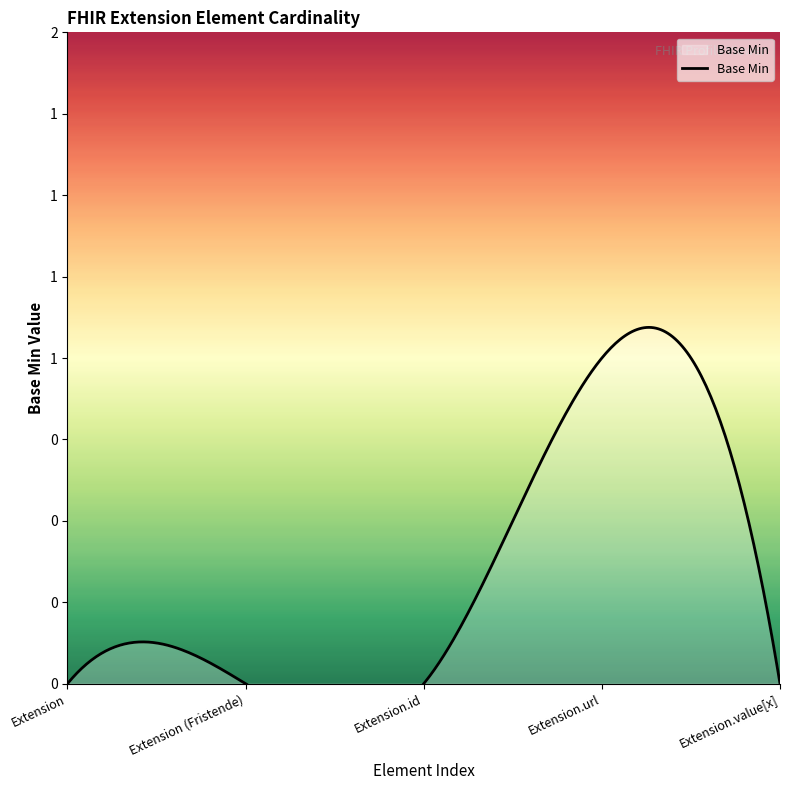

How many interior local peaks (higher than both neighbors) does the data have?

1